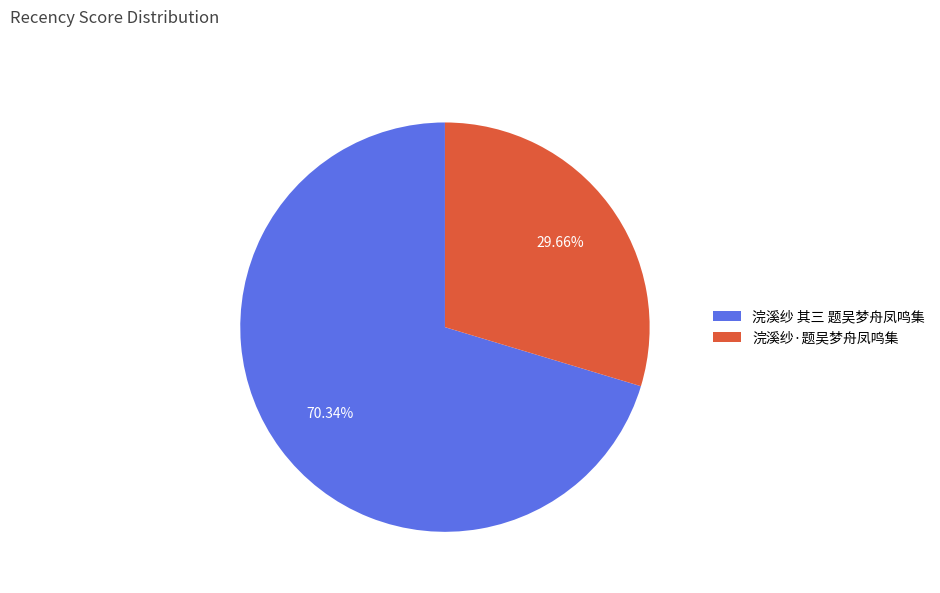

Is it true that 浣溪纱·题吴梦舟凤鸣集 is 30% of the pie?

True